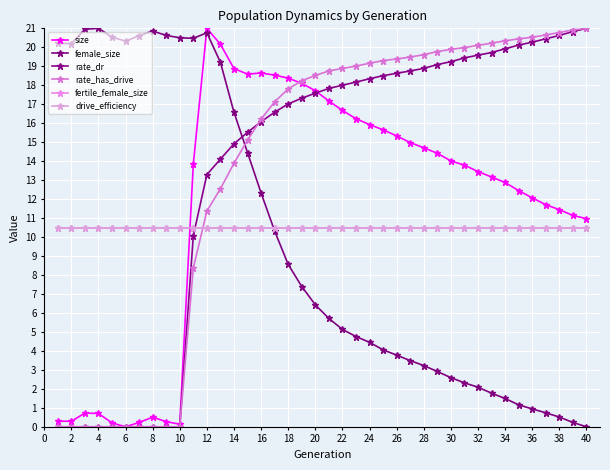

Is this an area chart (filled region under the line)?

No